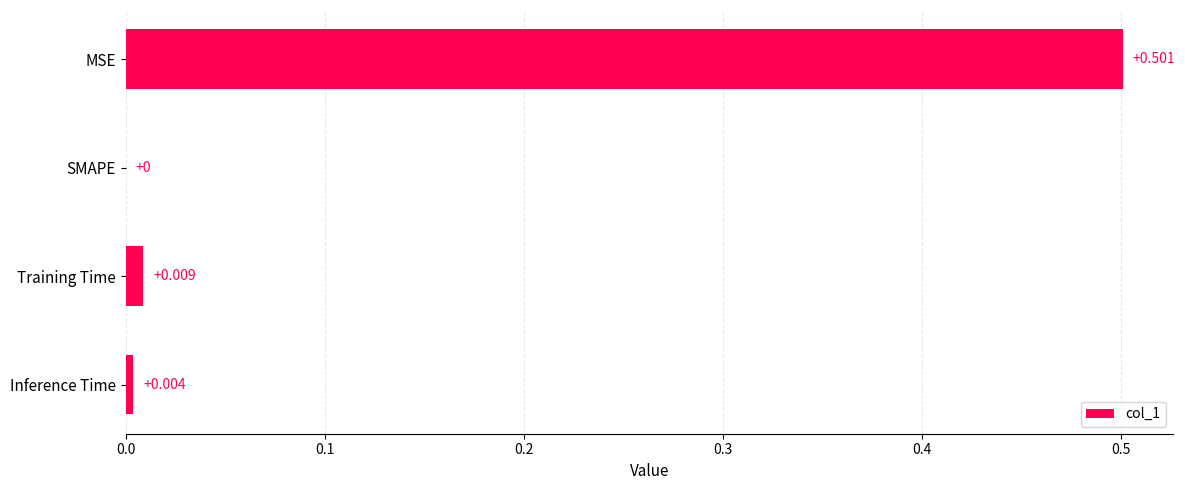

Which label corresponds to the largest value in the chart?

MSE